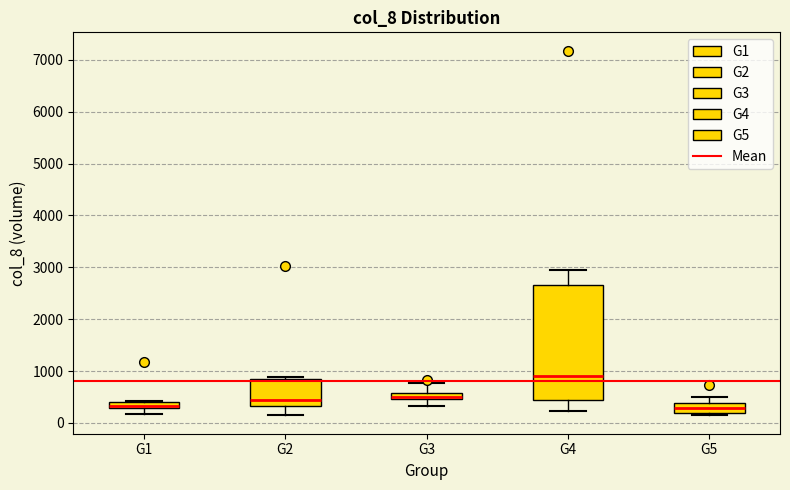

Comparing the boxes themselves (not the whiskers), which one is the tallest?

G4